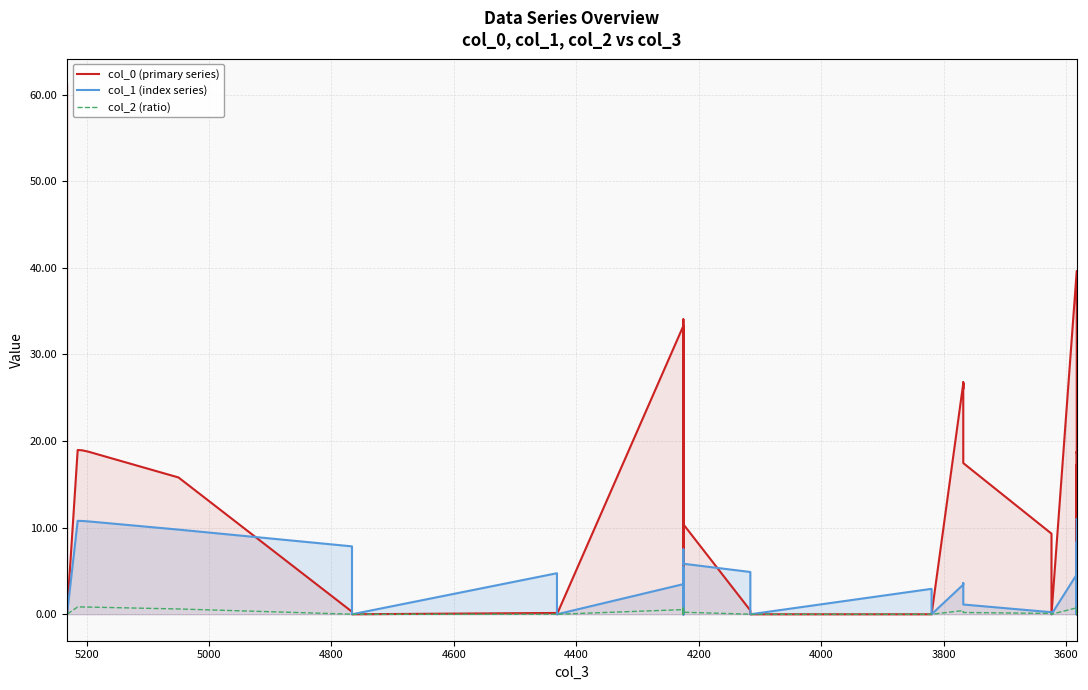

True or false: col_1 (index series) and col_2 (ratio) intersect in this chart.

False